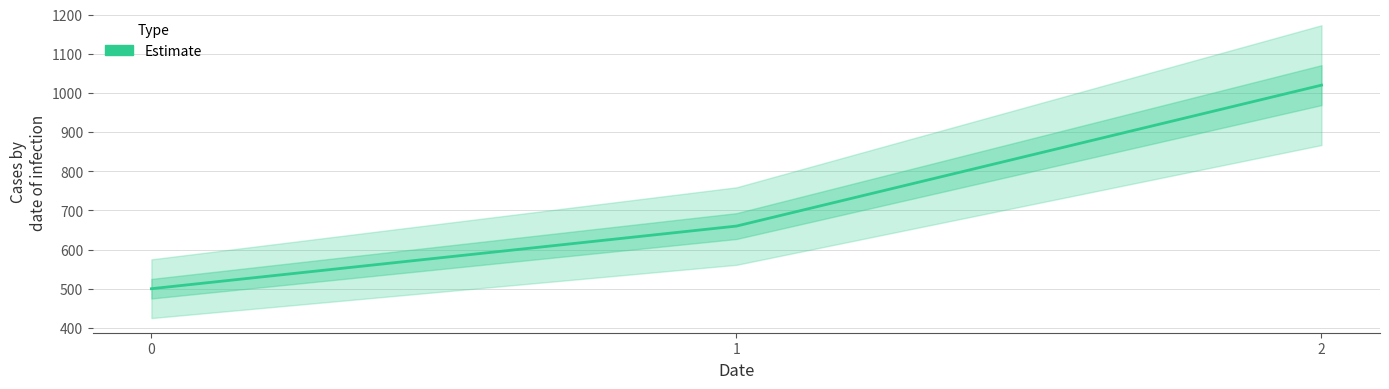

What is the greatest value displayed?

1020